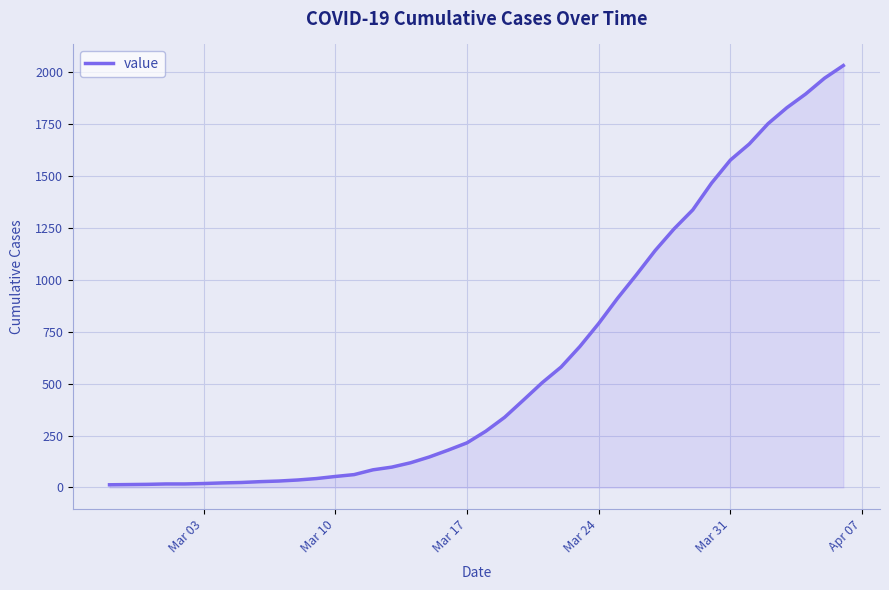

What is the maximum value shown in the chart?

2032